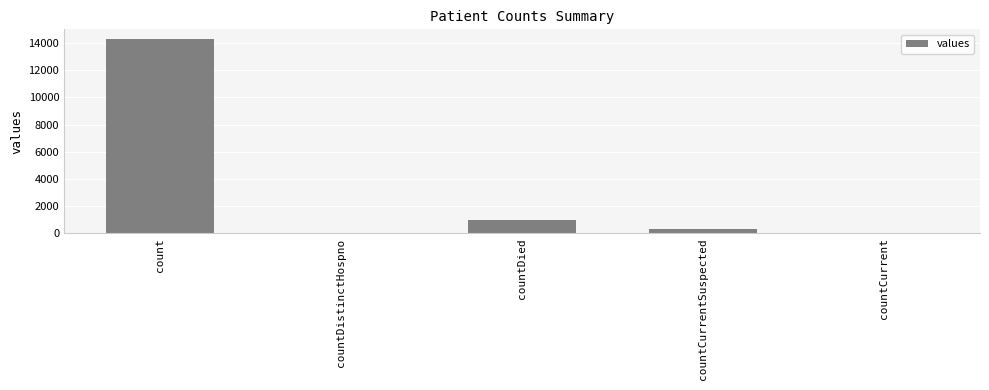

Where does the data first go above 334?

count